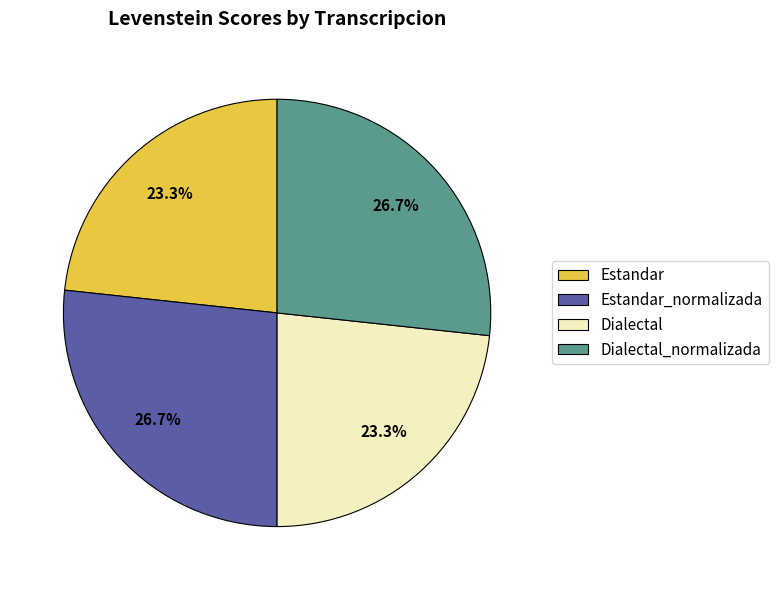

What portion of the pie excludes Dialectal?

76.7%